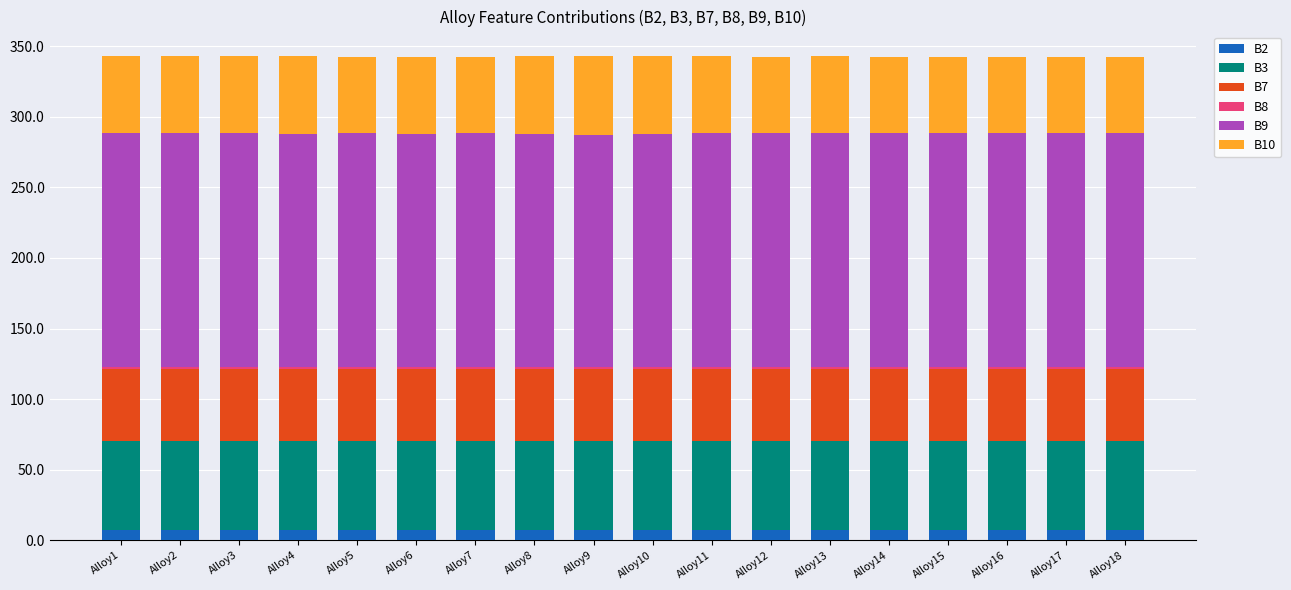

What is the sum of all B2 values?

127.9